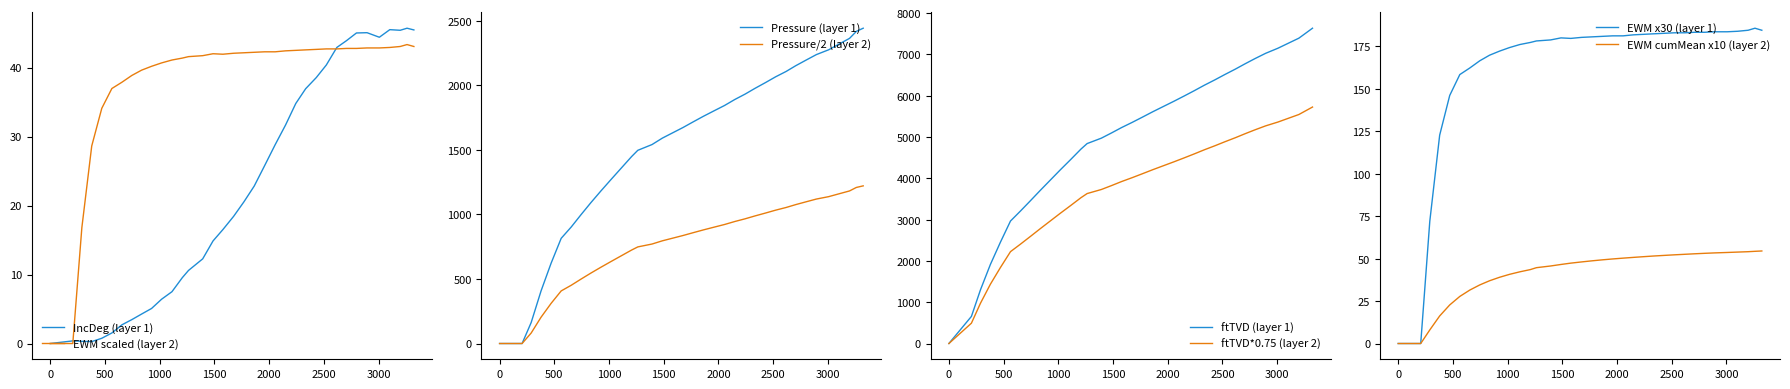

Does the chart have visible grid lines?

No